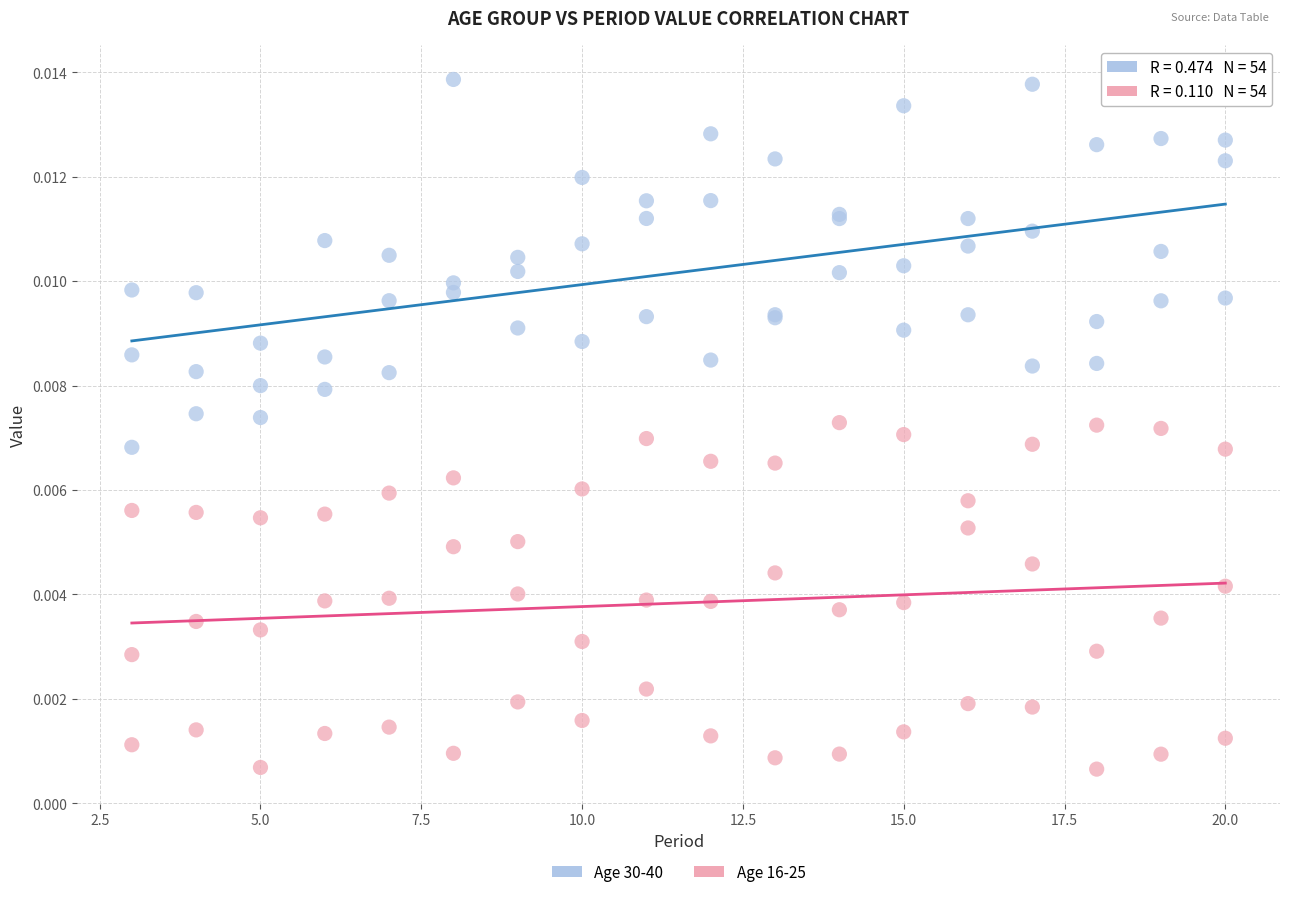

What is the X range (max minus min) for the scatter plot?

17.0